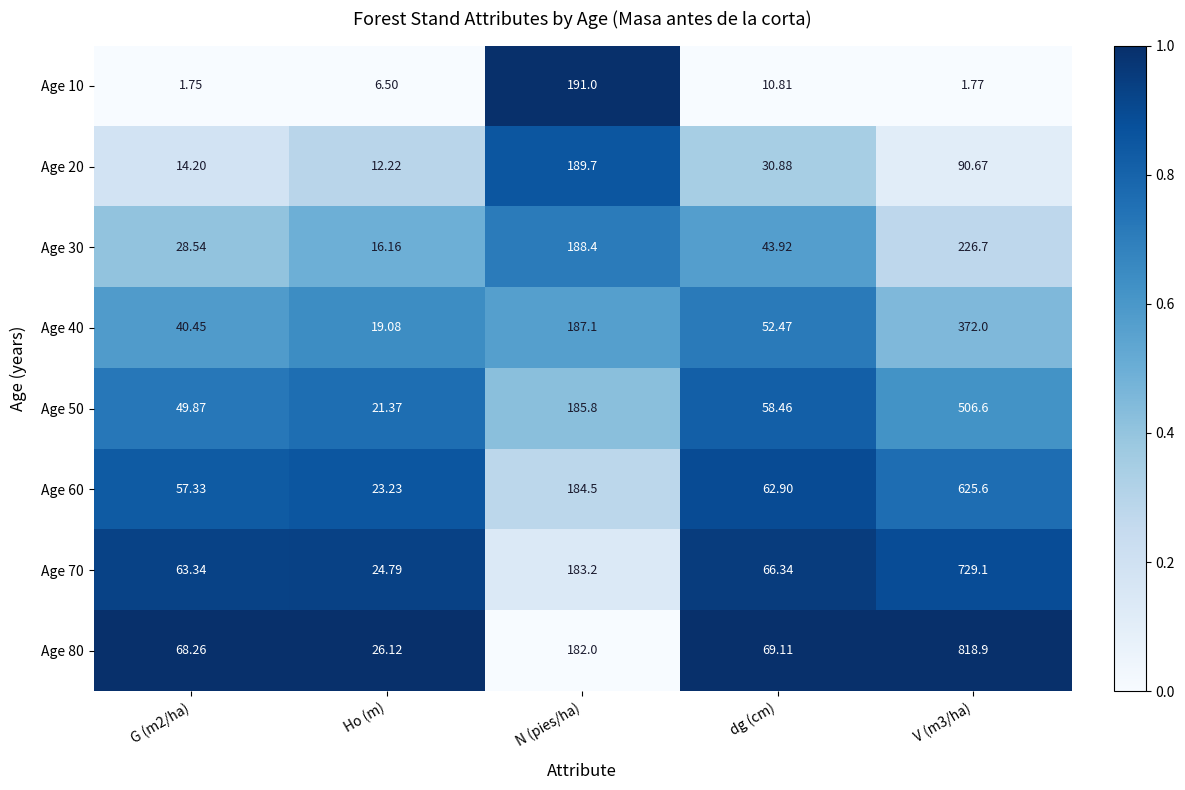

Is the value of Age 30 at dg (cm) greater than the value of Age 10 at dg (cm)?

Yes